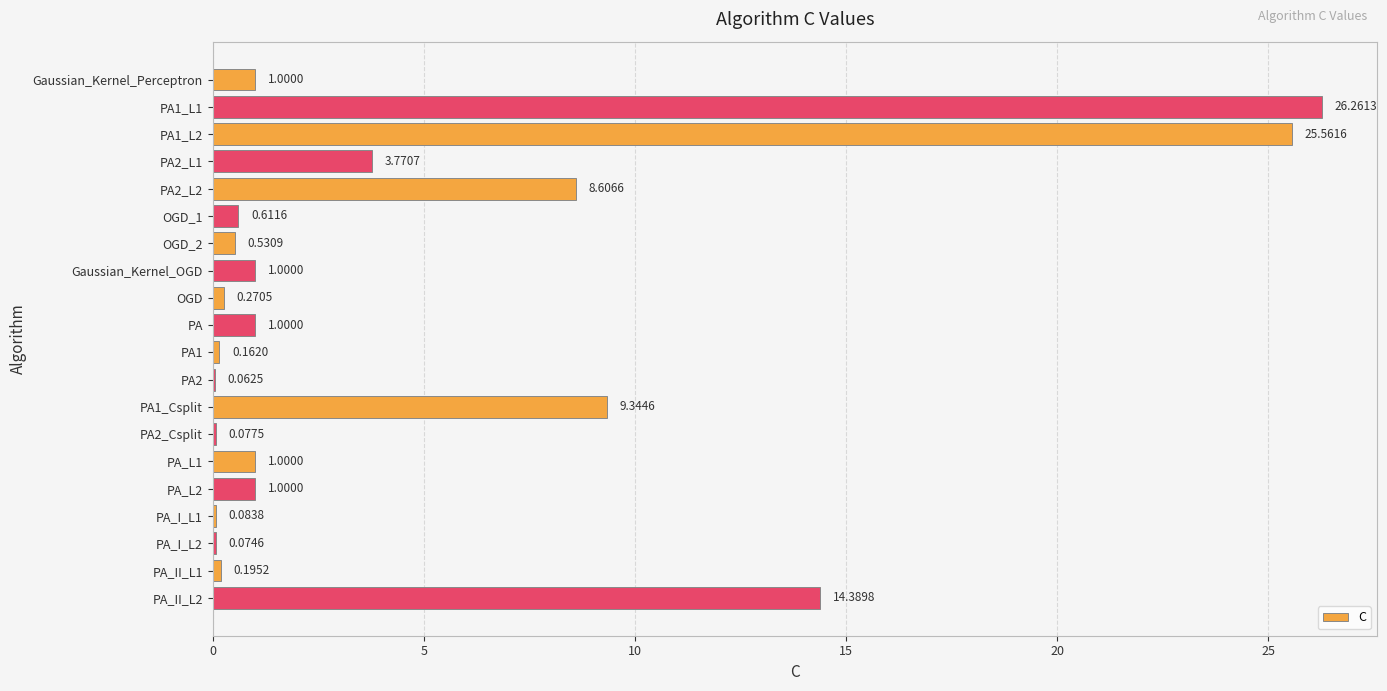

What is the ratio of the value at PA1_L1 to the value at PA_L2?

26.3